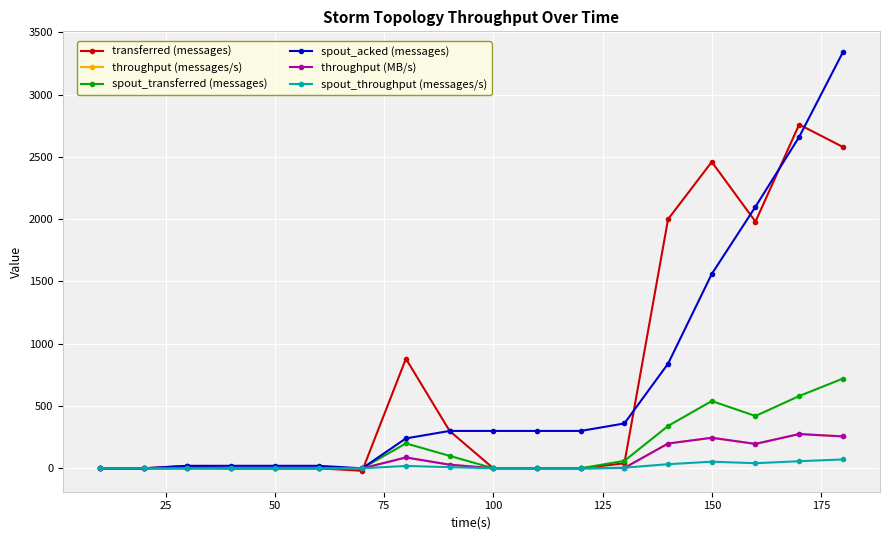

Does the chart display data point markers on the line(s)?

Yes